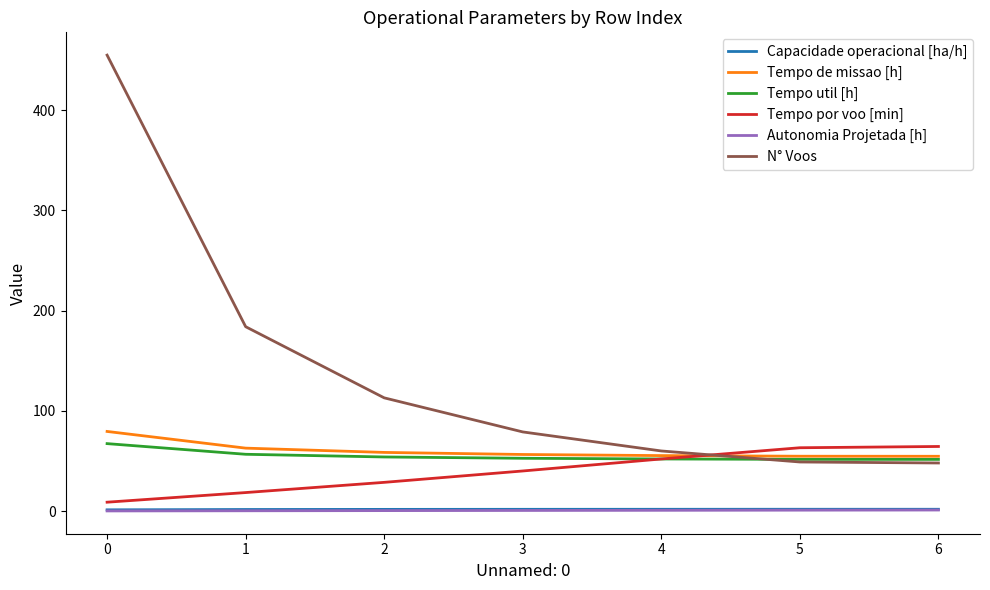

True or false: Autonomia Projetada [h] and N° Voos intersect in this chart.

False